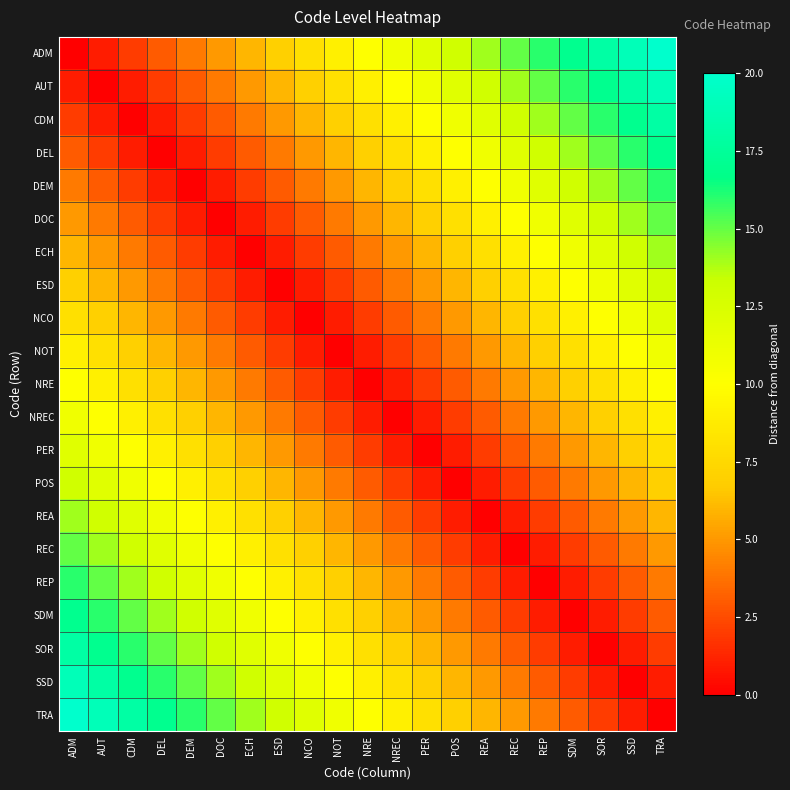

What is the spread (max minus min) of values at SDM?

17